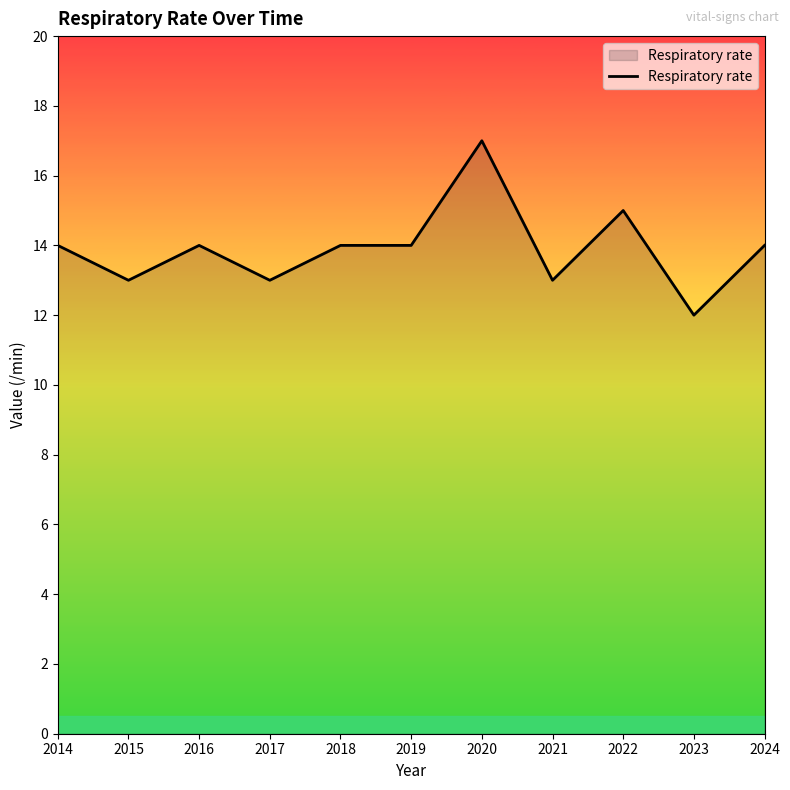

The chart shows a value of 4 at 2024. True or false?

False